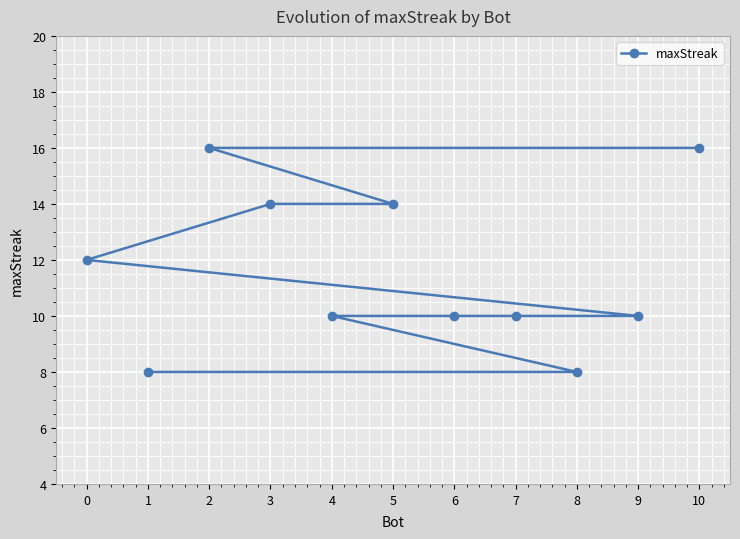

What is the greatest value displayed?

16